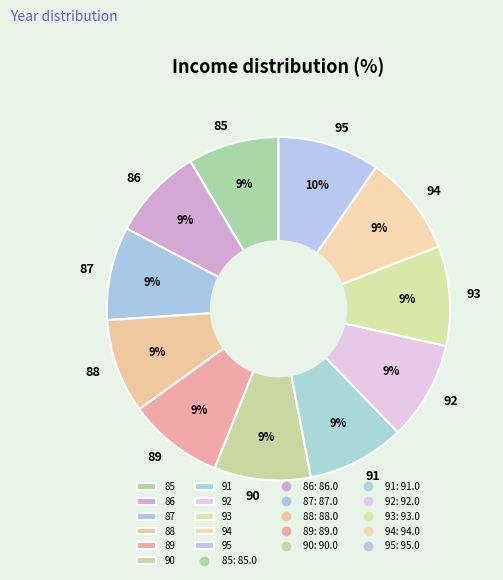

Combined, do 93 and 85 account for over 50%?

No